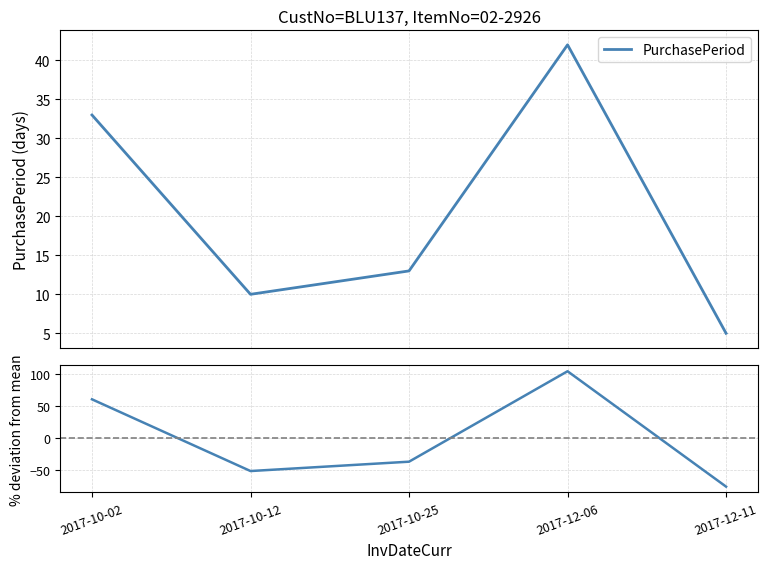

Where do PurchasePeriod and % deviation from mean first cross each other?

2017-10-02 and 2017-10-12